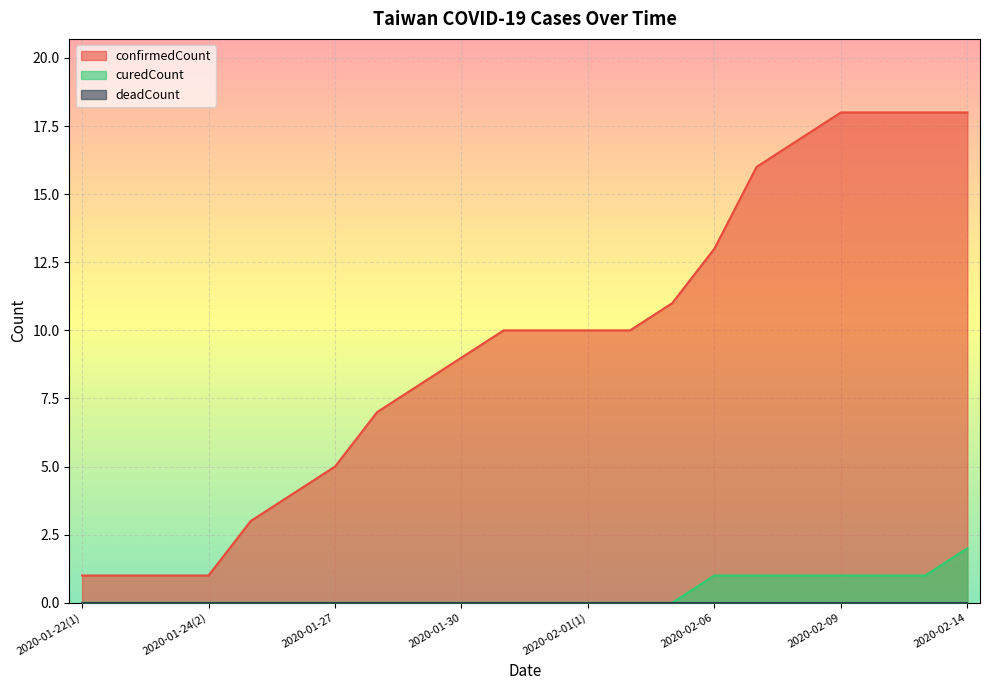

What are all the series names shown in the legend?

confirmedCount, curedCount, deadCount